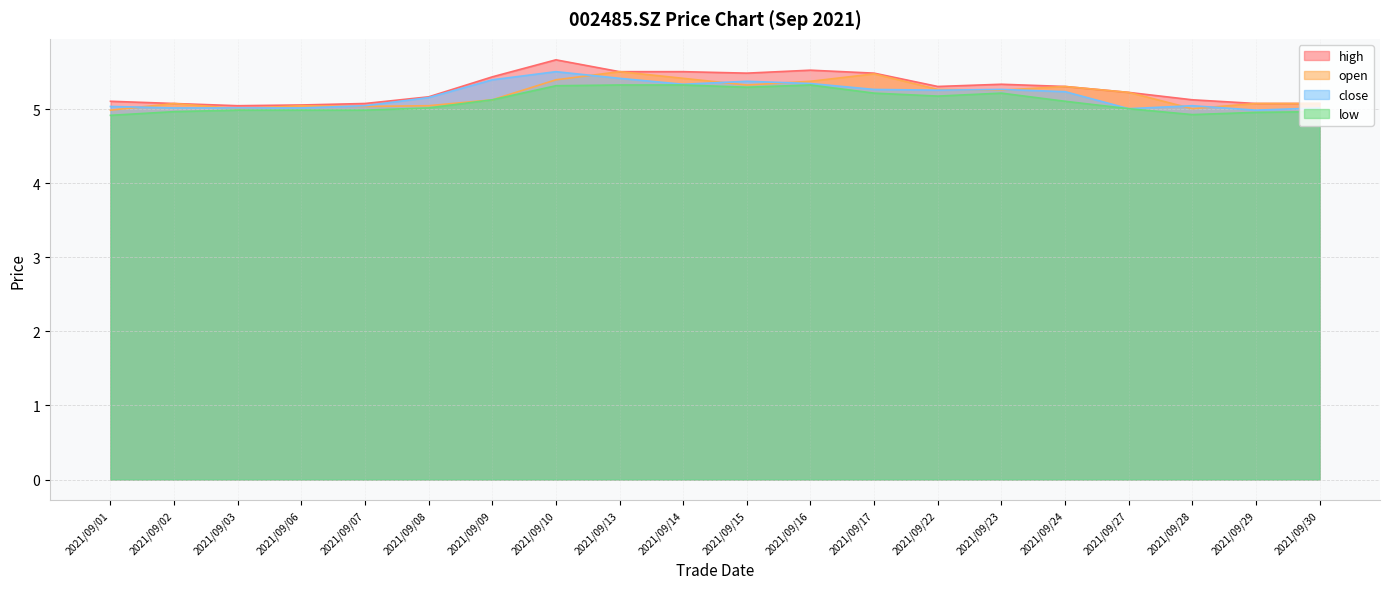

What are all the series names shown in the legend?

high, open, close, low